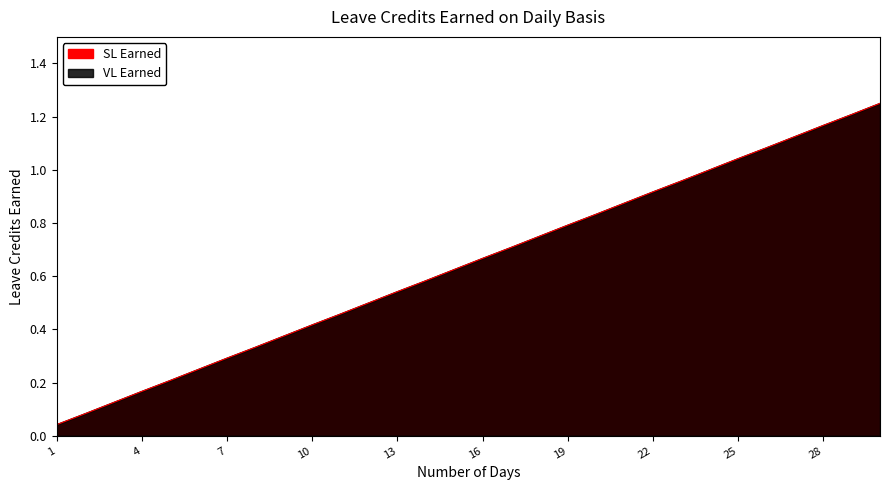

What are all the series names shown in the legend?

VL Earned, SL Earned